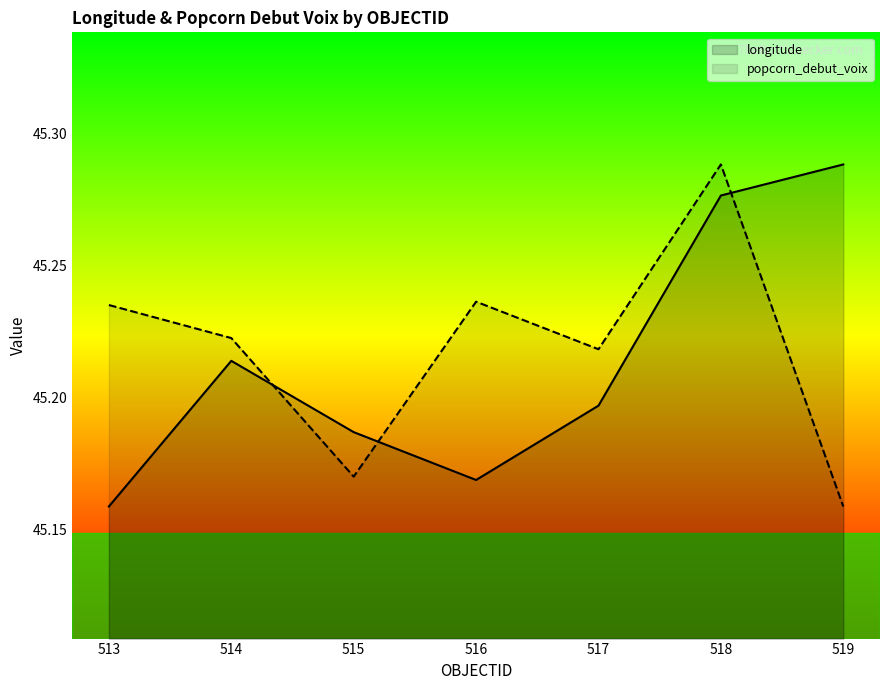

Is it true that longitude equals 80.9 at 516?

False